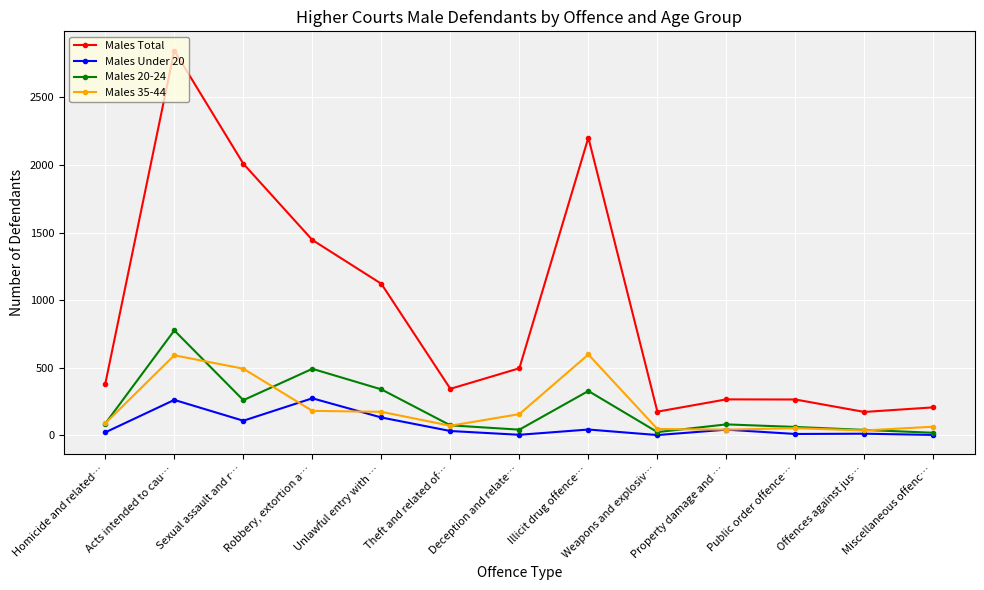

How many categories are shown in the chart?

13